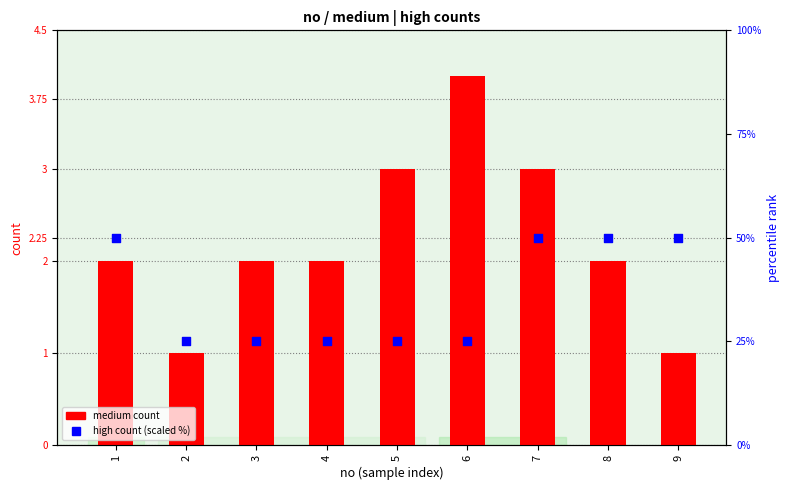

Which series has the widest spread of Y values?

high (scaled %)